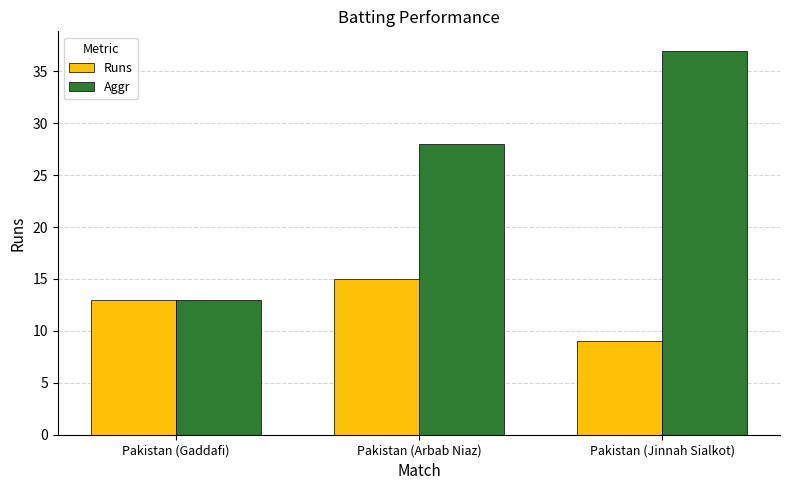

What is the highest value of the Runs series?

15